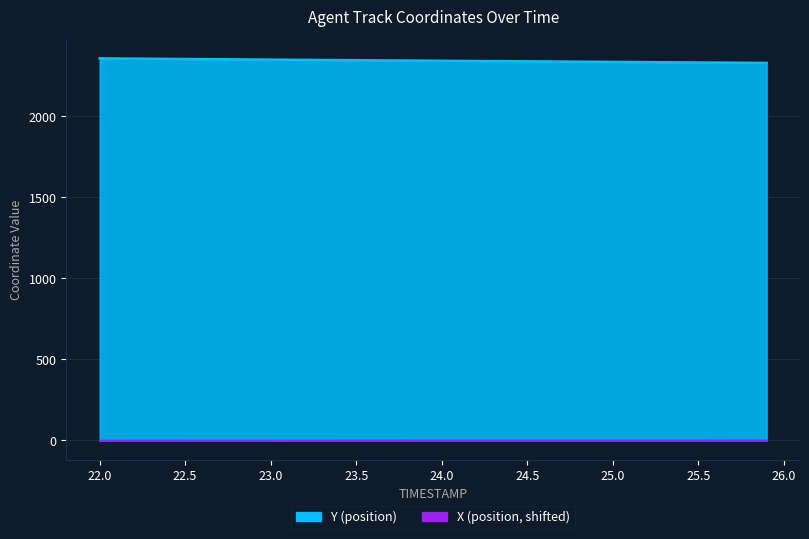

True or false: X and Y intersect in this chart.

False